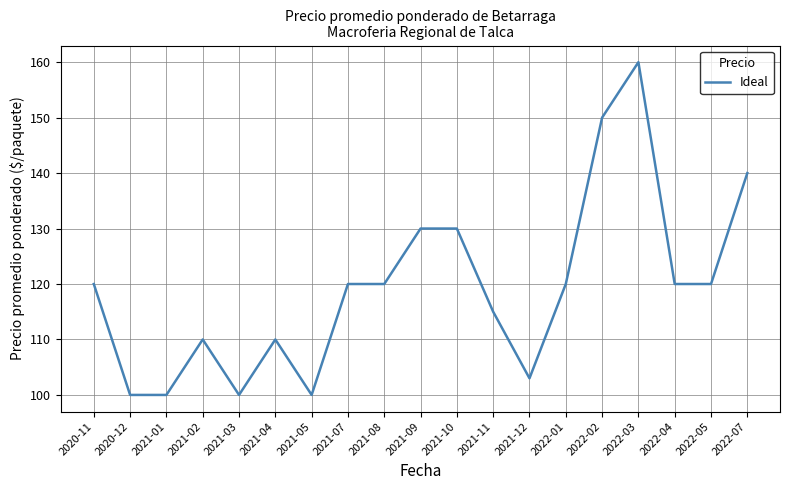

True or false: the data shows 110 at 2021-02.

True